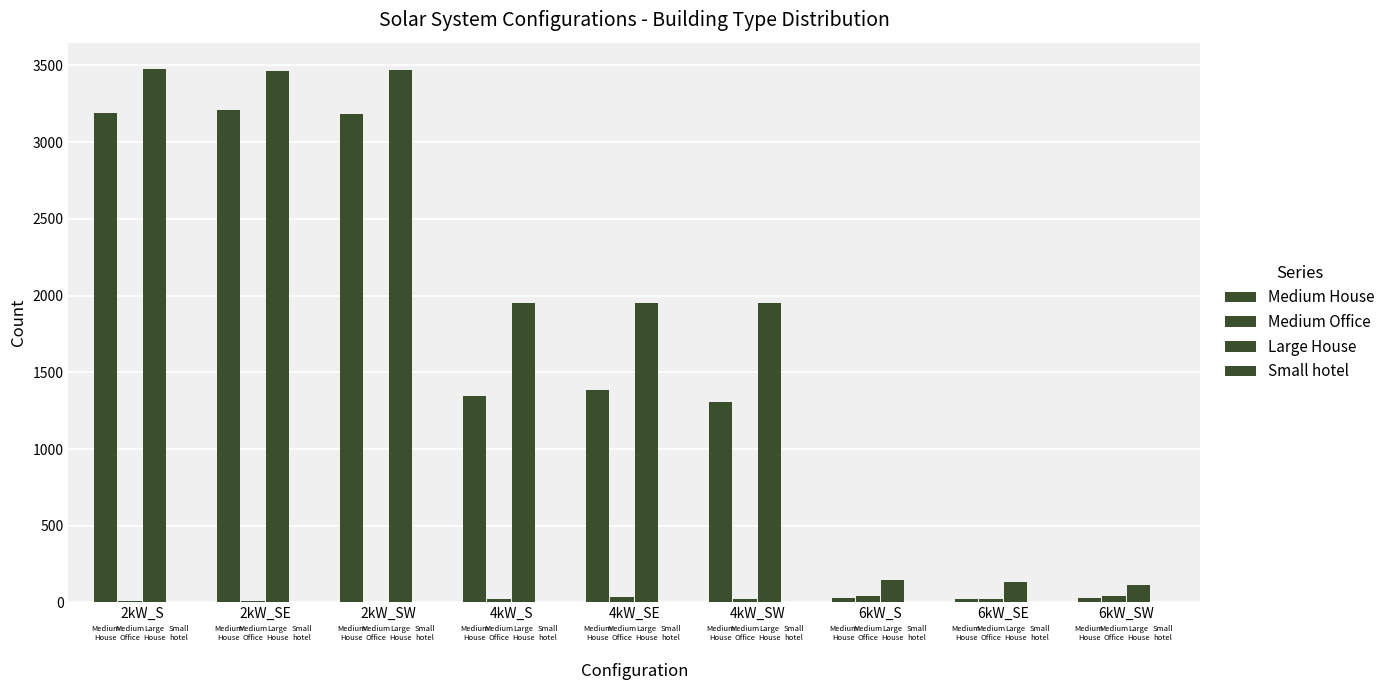

How many series are shown in this chart?

4